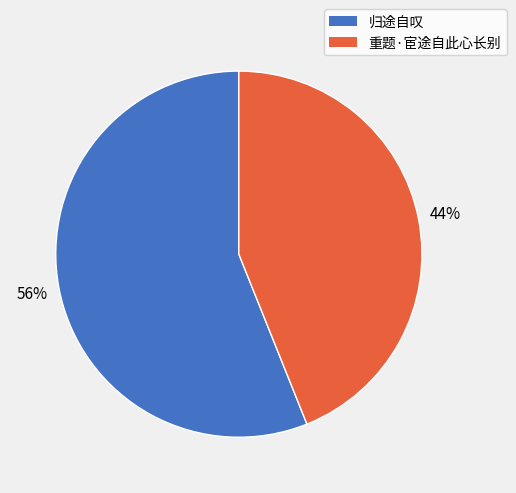

What is the majority slice?

归途自叹